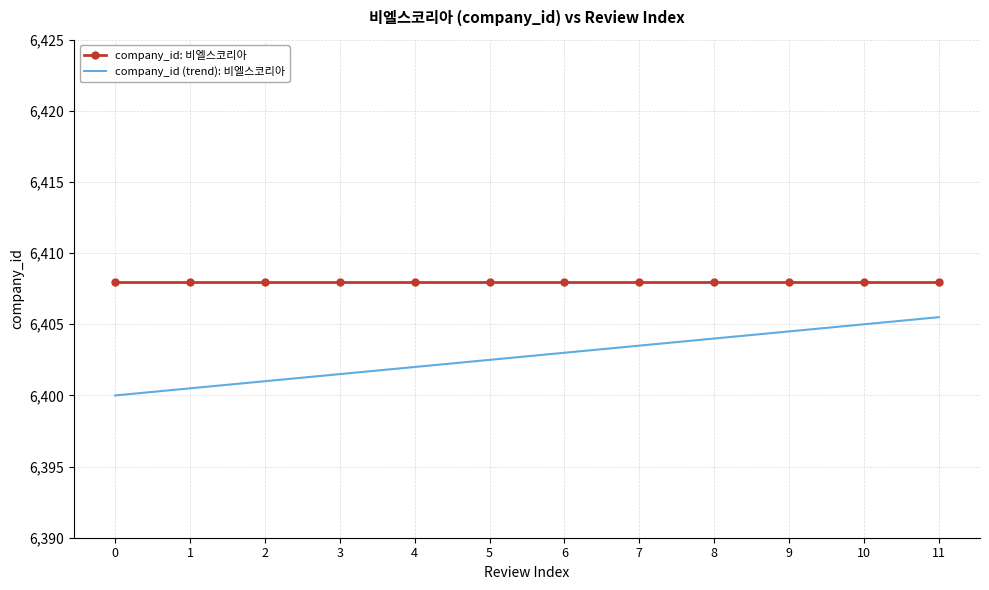

What are all the series names shown in the legend?

company_id: 비엘스코리아, company_id (trend): 비엘스코리아